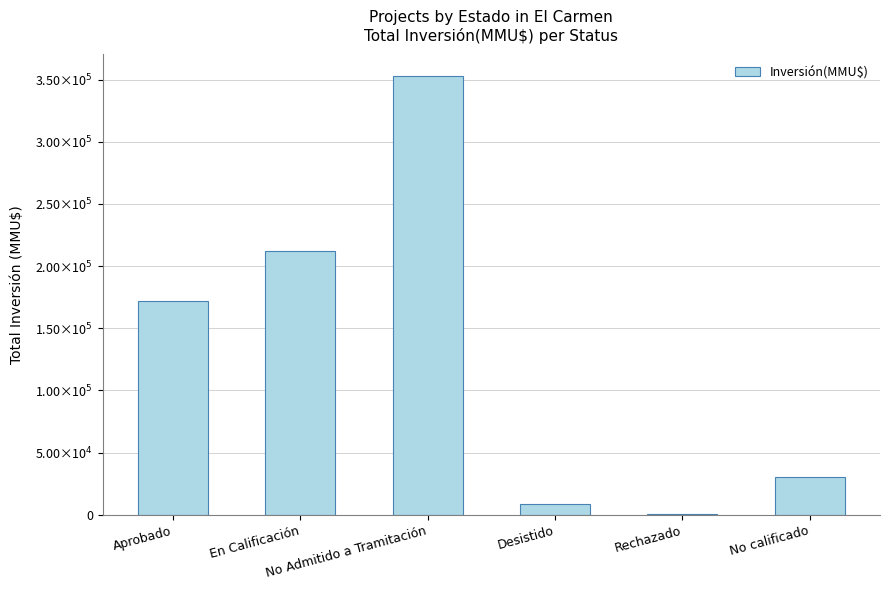

The chart shows a value of 352525 at No Admitido a Tramitación. True or false?

True